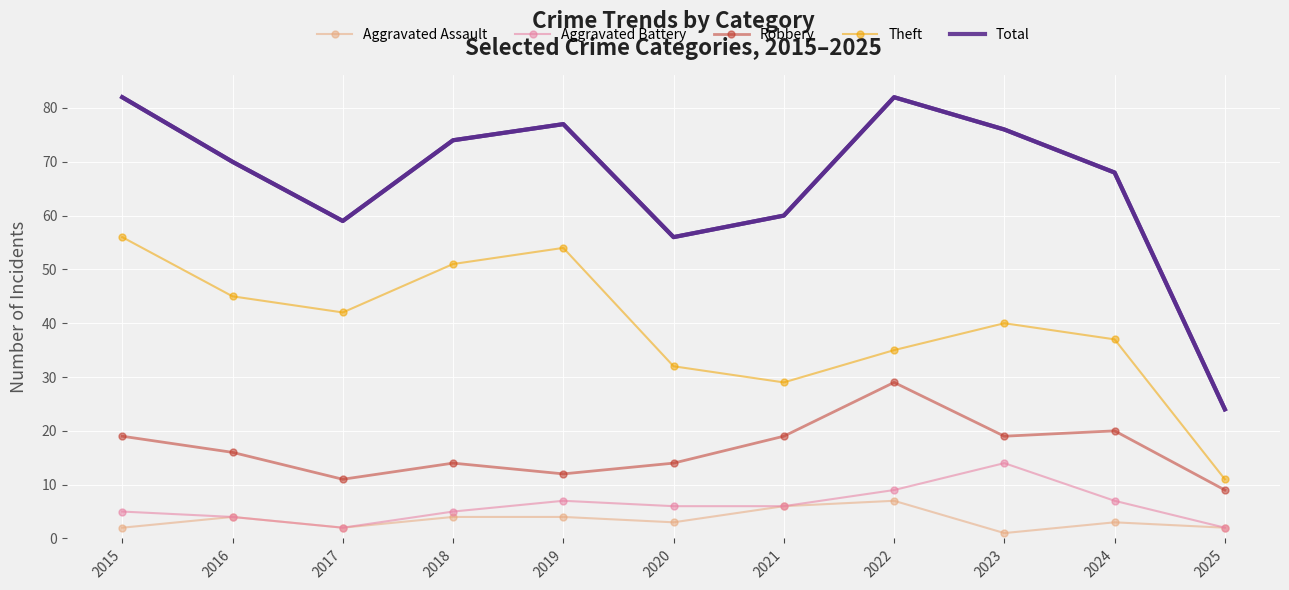

Which series has the largest total across all categories?

Total